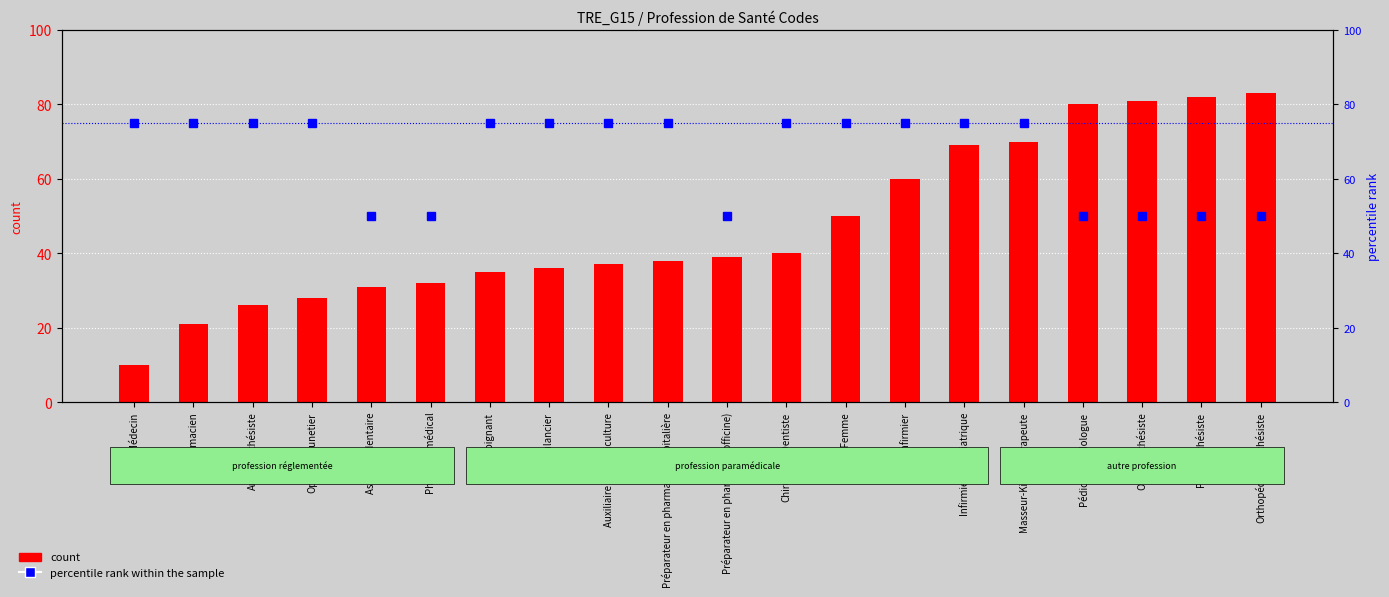

What is the difference between the second highest and minimum values in the count series?

72